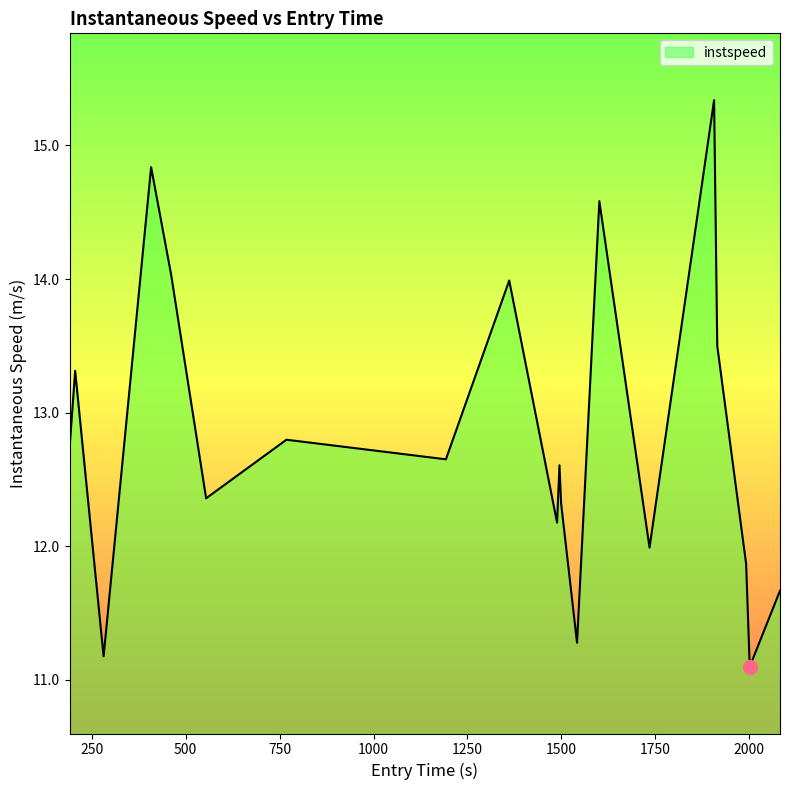

Reading left to right, transcribe all the data shown in this chart.

12.7	13.3	11.2	14.8	14.0	12.4	12.8	12.7	14.0	12.2	12.6	12.3	11.3	14.6	12.0	15.3	13.5	11.9	11.1	11.7